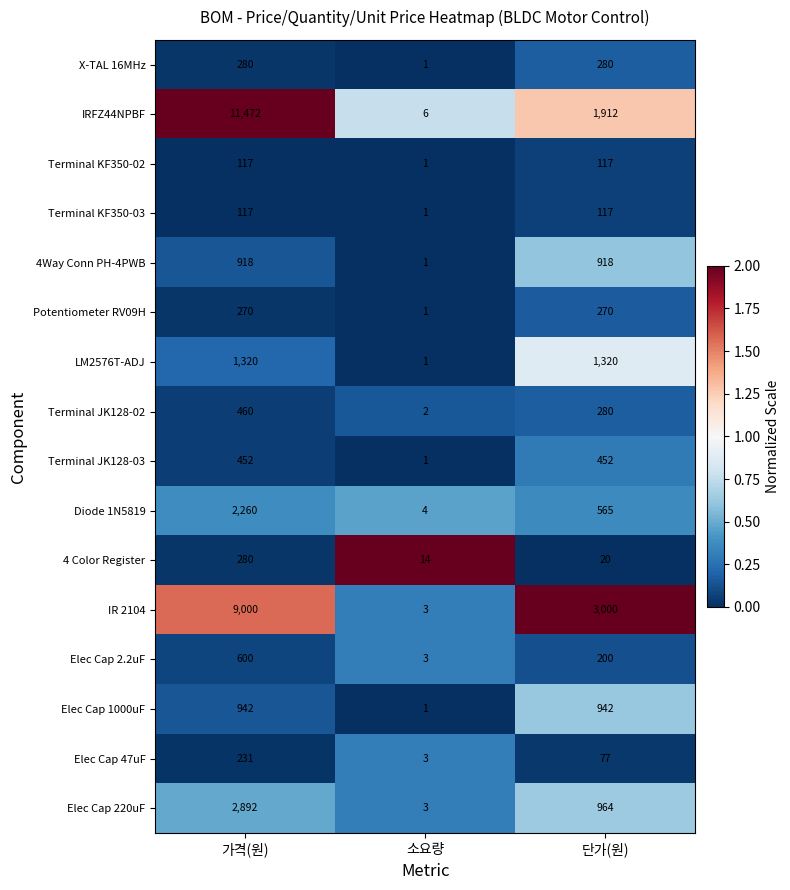

The value of IR 2104 at 단가(원) is 3000. True or false?

True